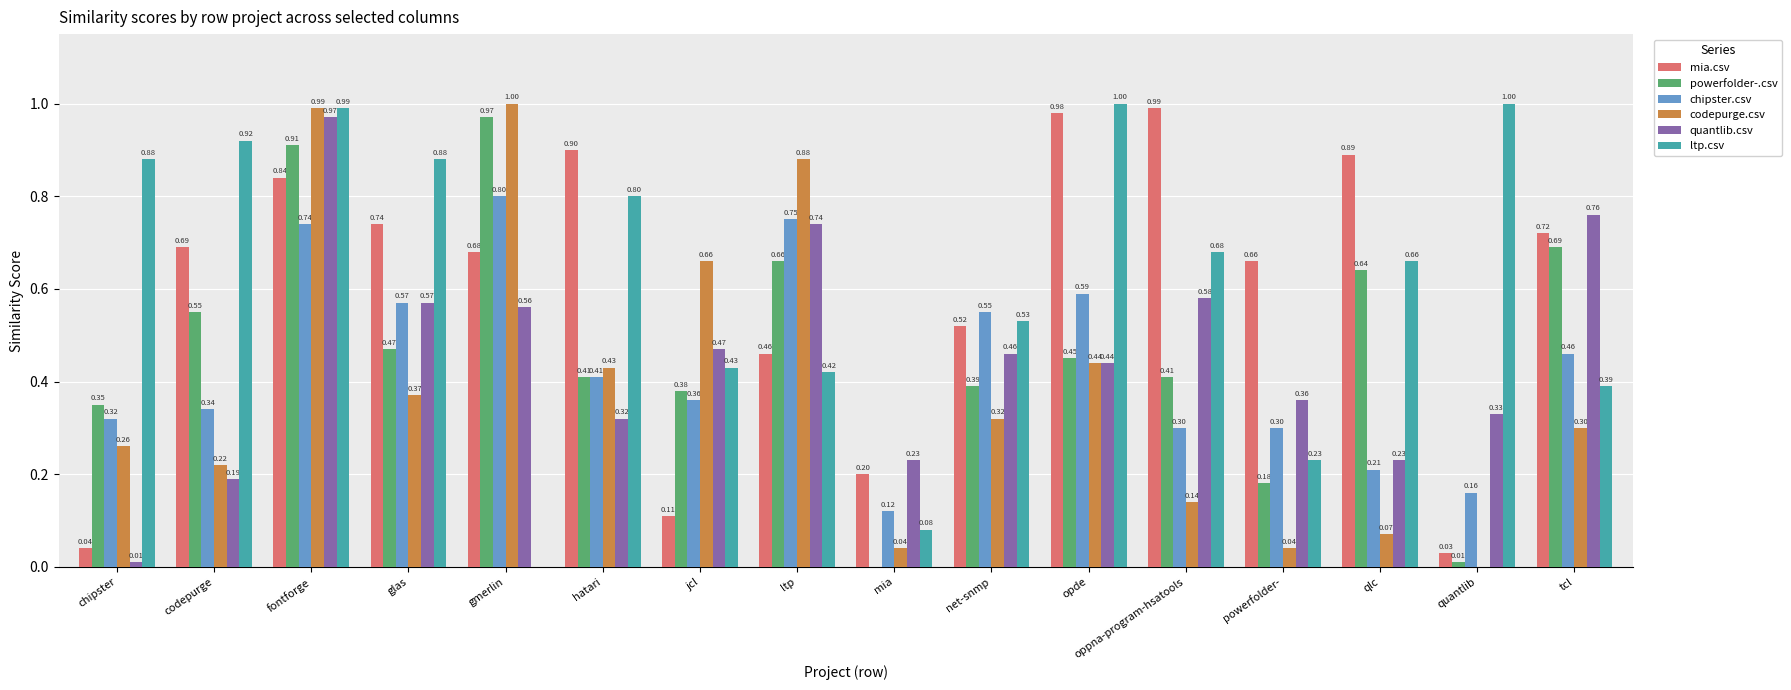

What is the sum of the powerfolder-.csv values at qlc and chipster?

1.0